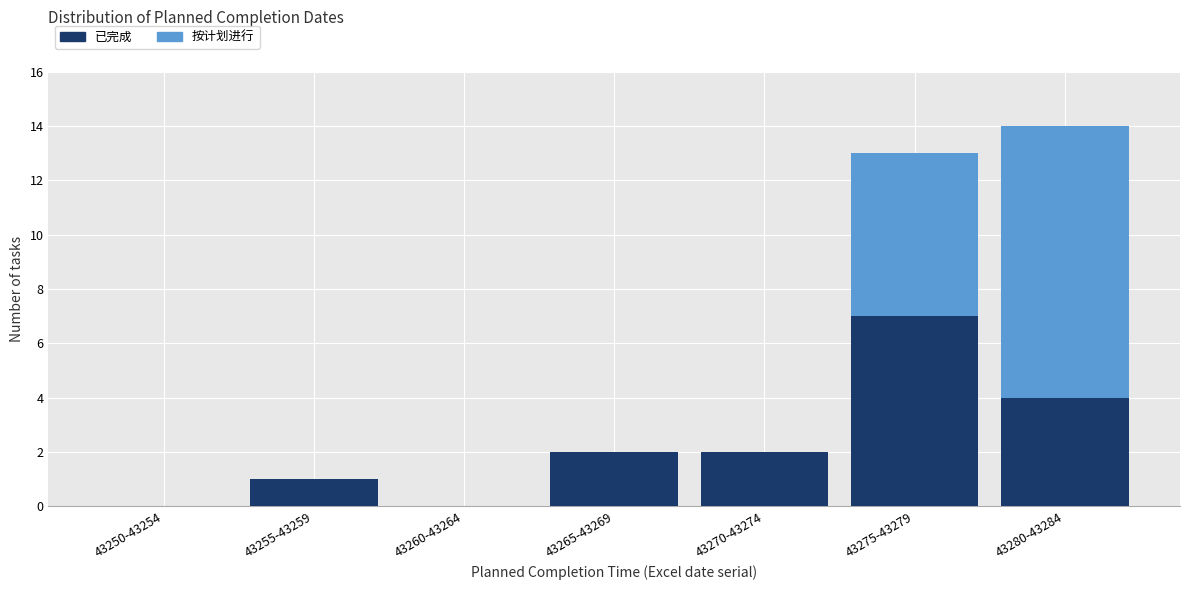

Reading left to right, what are the values for 已完成?

43250-43254=0	43255-43259=1	43260-43264=0	43265-43269=2	43270-43274=2	43275-43279=7	43280-43284=4